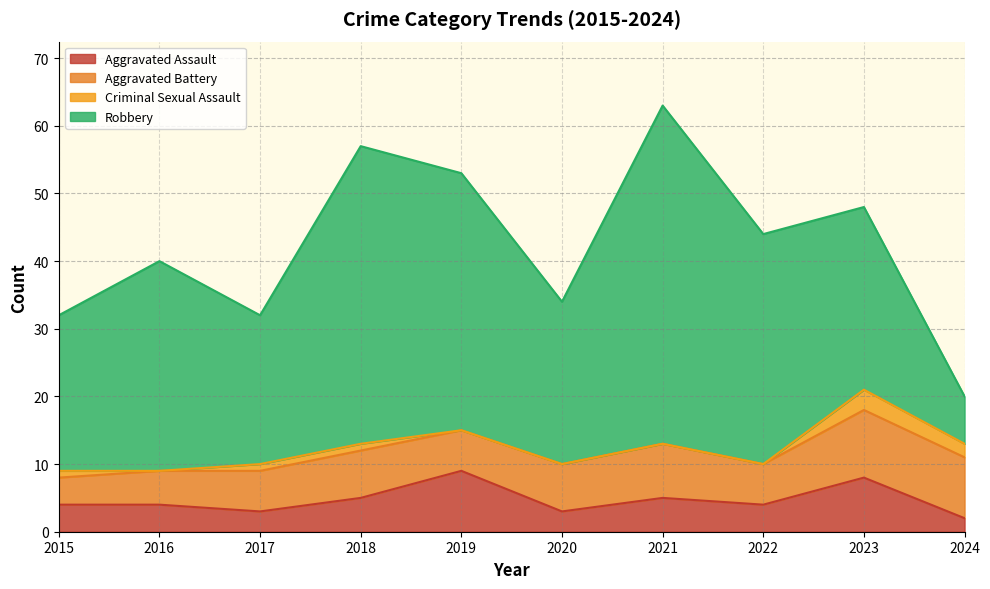

What is the lowest value of the Aggravated Battery series?

4